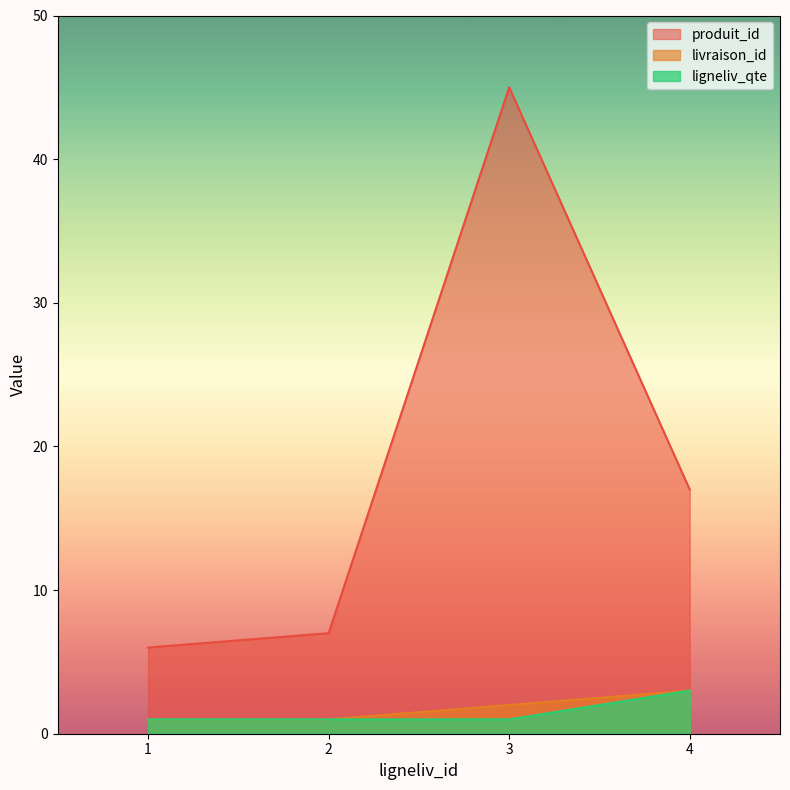

True or false: ligneliv_qte has a value of 3 at 4.

True